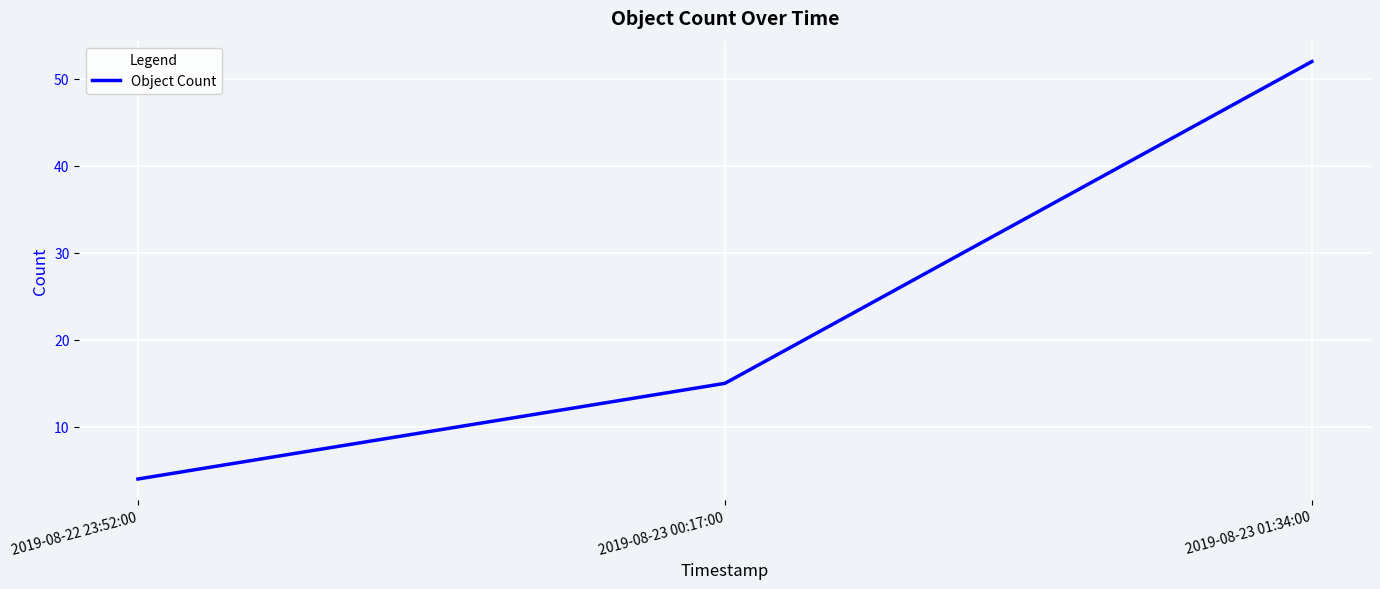

Count the number of data series in this chart.

1